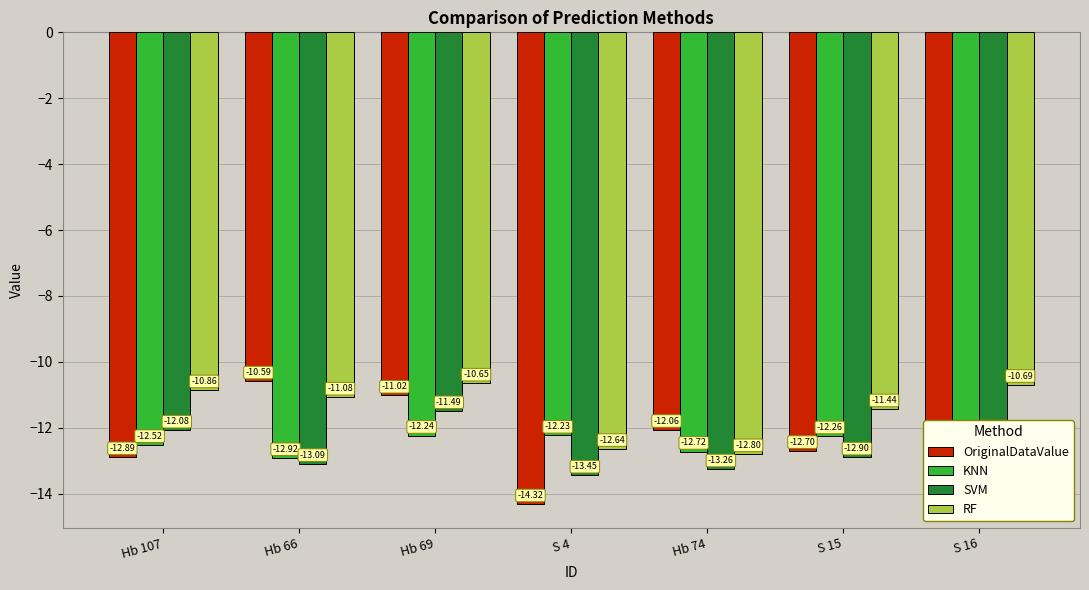

The value of KNN at Hb 66 is -12.9. True or false?

True